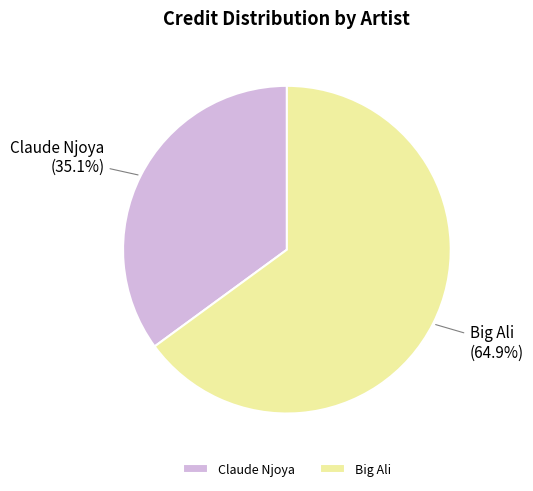

Which category has the biggest portion of the pie?

Big Ali